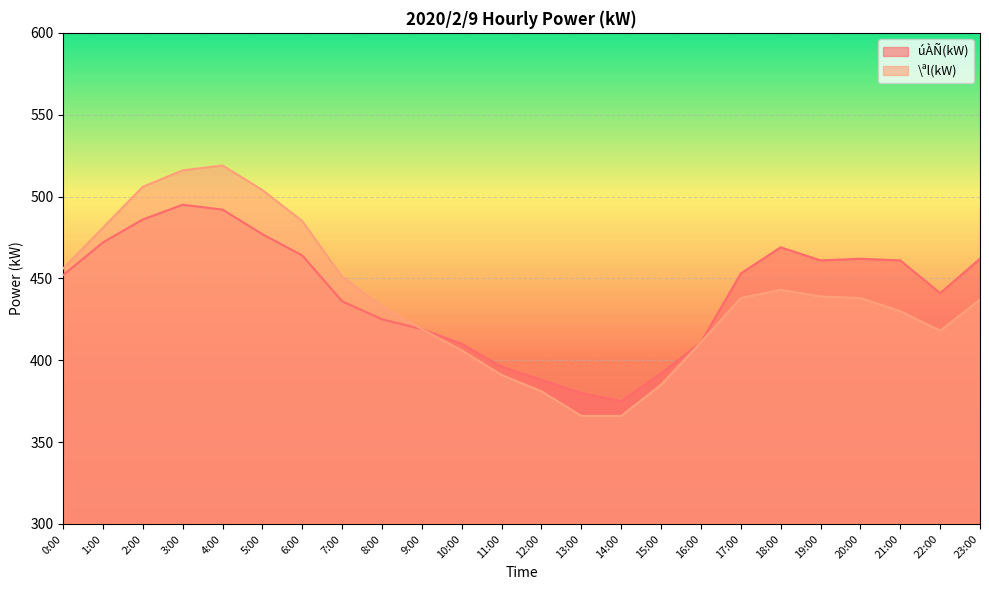

List the labels in order of úÀÑ(kW) value, smallest first.

14:00, 13:00, 12:00, 15:00, 11:00, 10:00, 16:00, 9:00, 8:00, 7:00, 22:00, 0:00, 17:00, 19:00, 21:00, 20:00, 23:00, 6:00, 18:00, 1:00, 5:00, 2:00, 4:00, 3:00